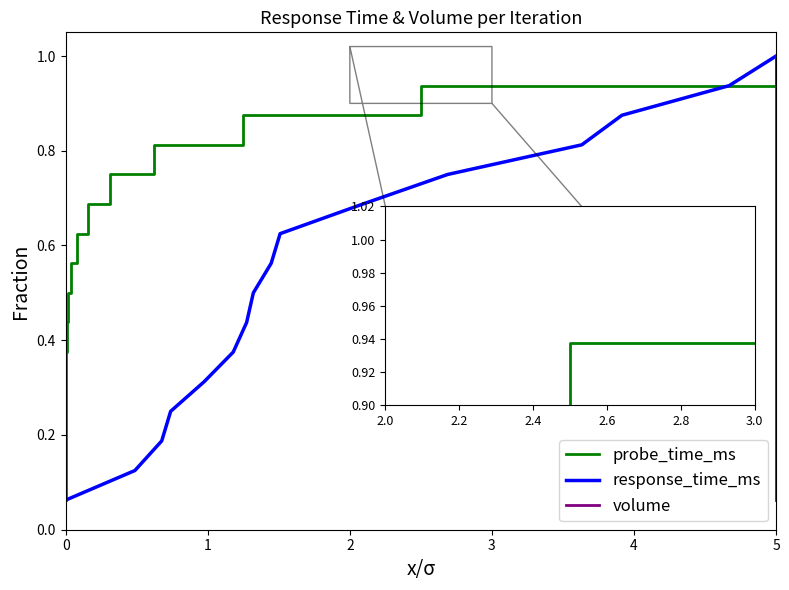

The probe_time_ms series shows 1.2 at 13. True or false?

False